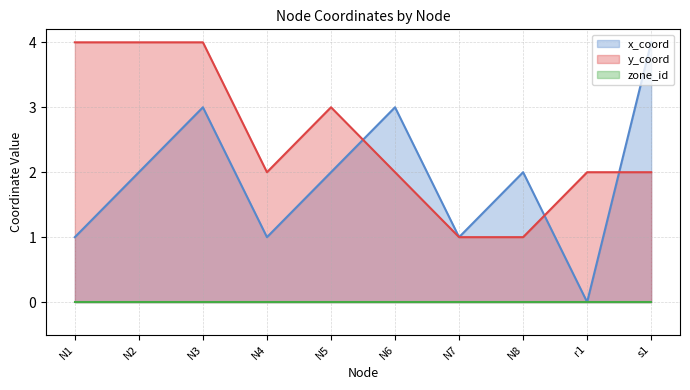

What is the sum of all y_coord values?

25